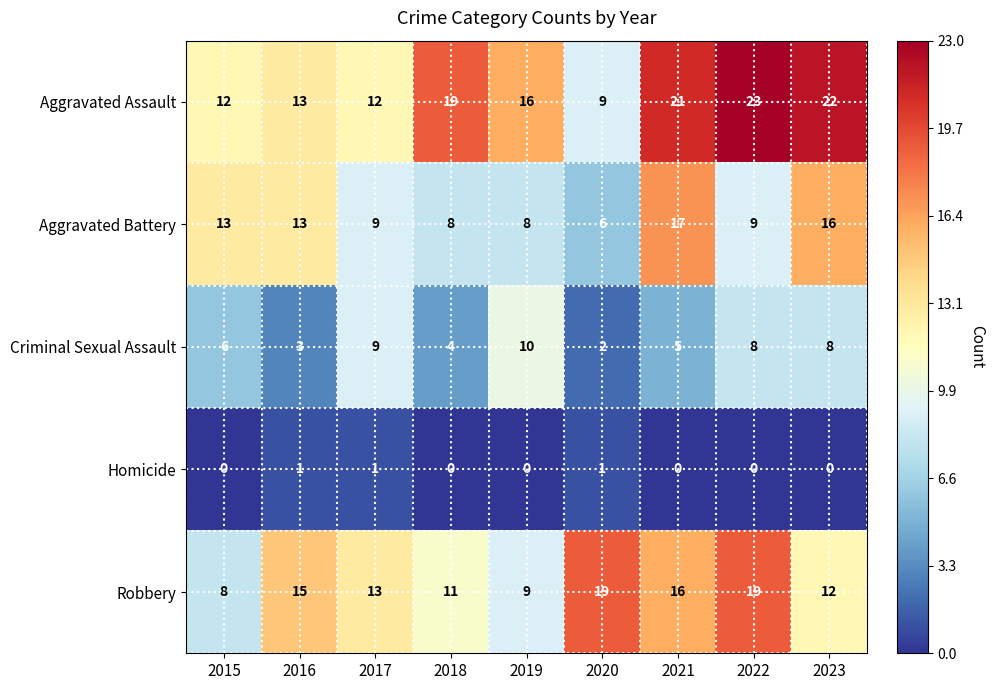

Is it true that Aggravated Assault equals 23 at 2022?

True